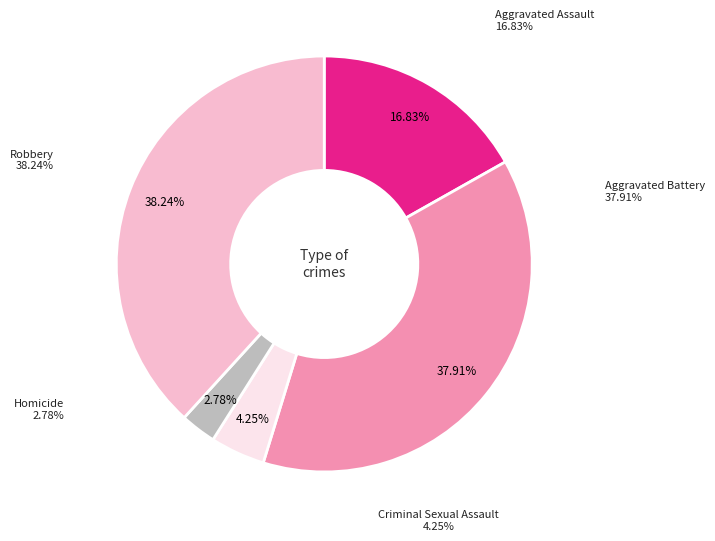

To the nearest percent, what percentage of the pie is Robbery?

38%